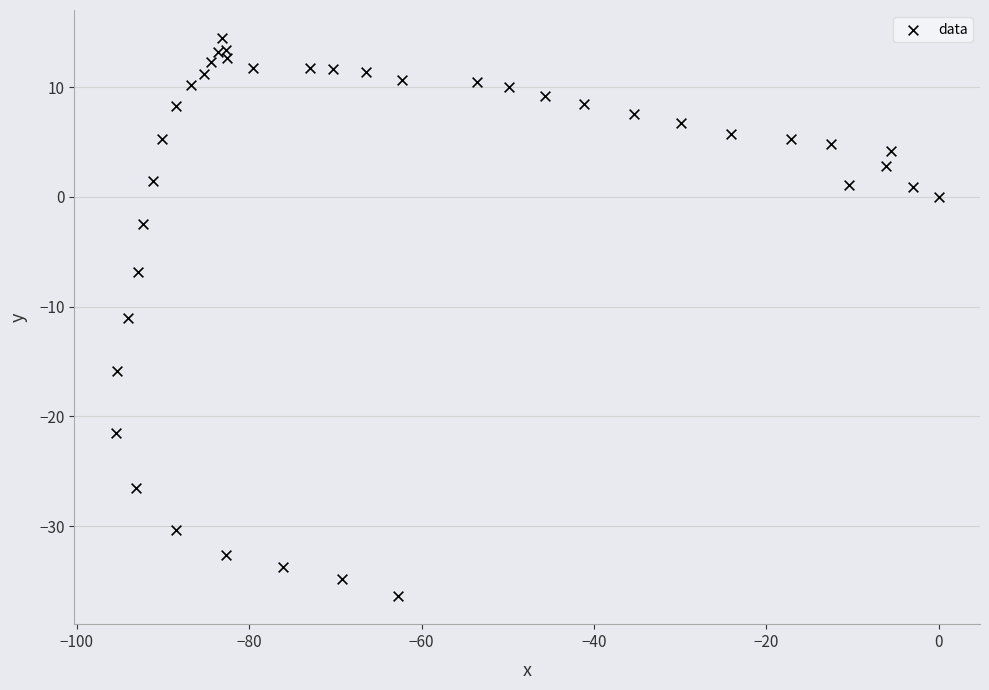

What Y value in the scatter plot is closest to -10?

-11.0